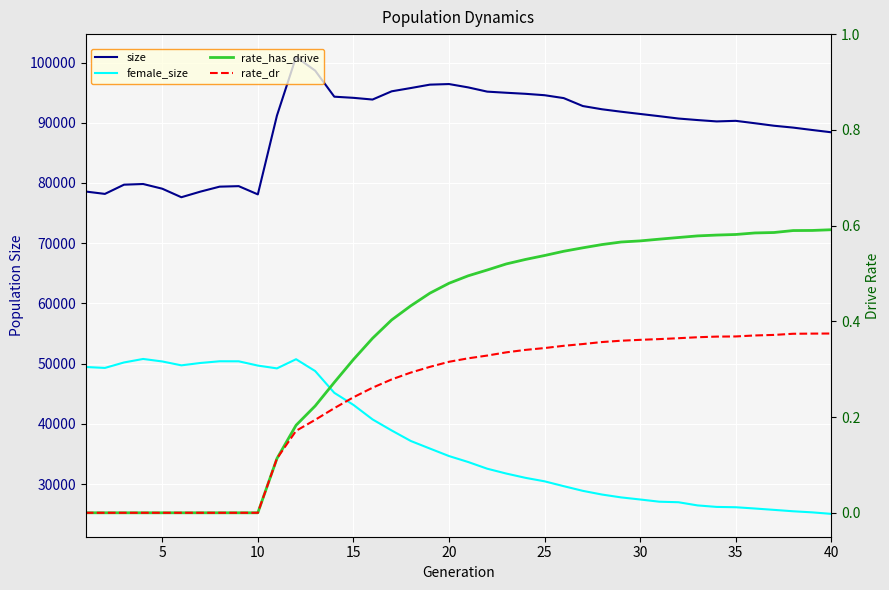

Which category has the highest value in the rate_has_drive series?

40